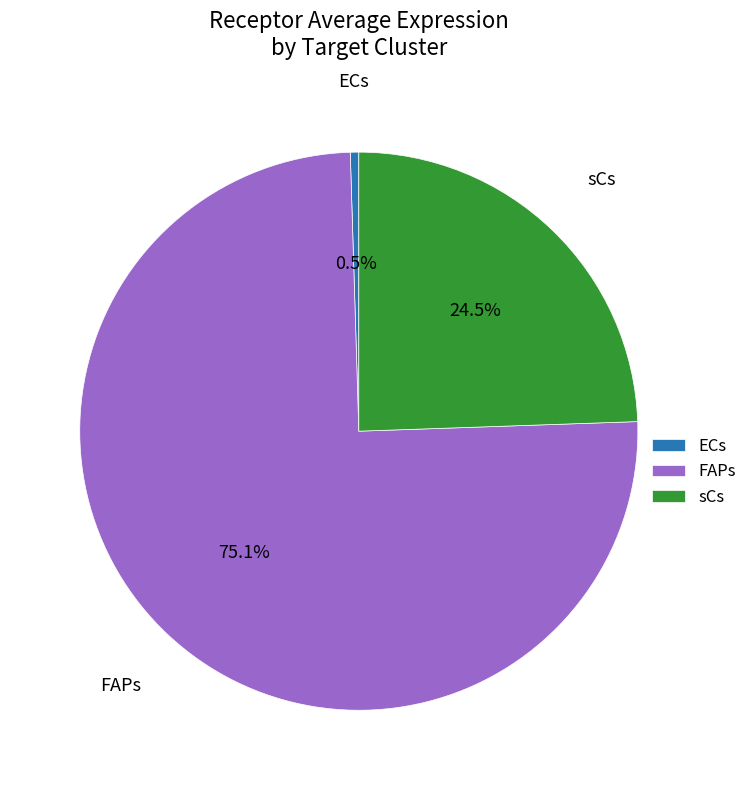

Is there a majority slice in this chart?

Yes